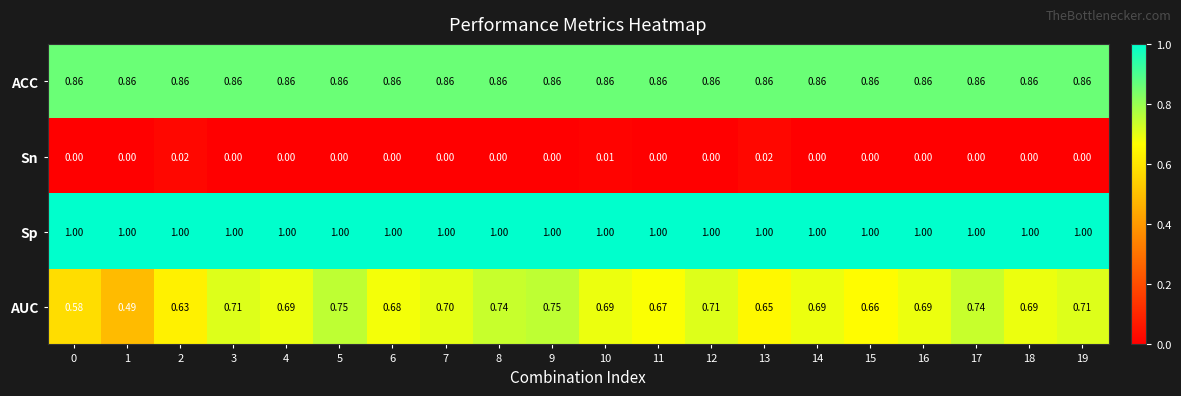

Rank the series at 4 from highest to lowest value.

Sp, ACC, AUC, Sn